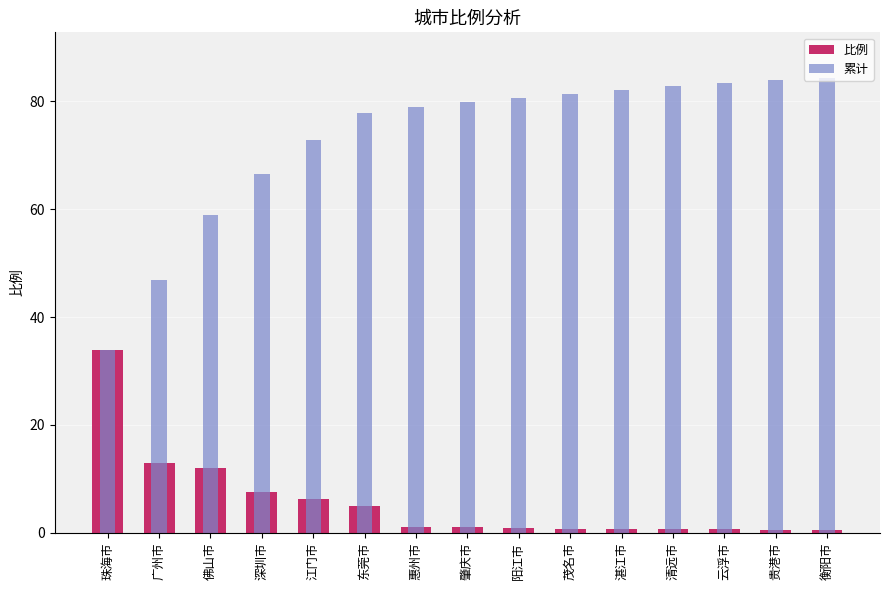

At 东莞市, list the series in order from smallest to largest.

比例, 累计